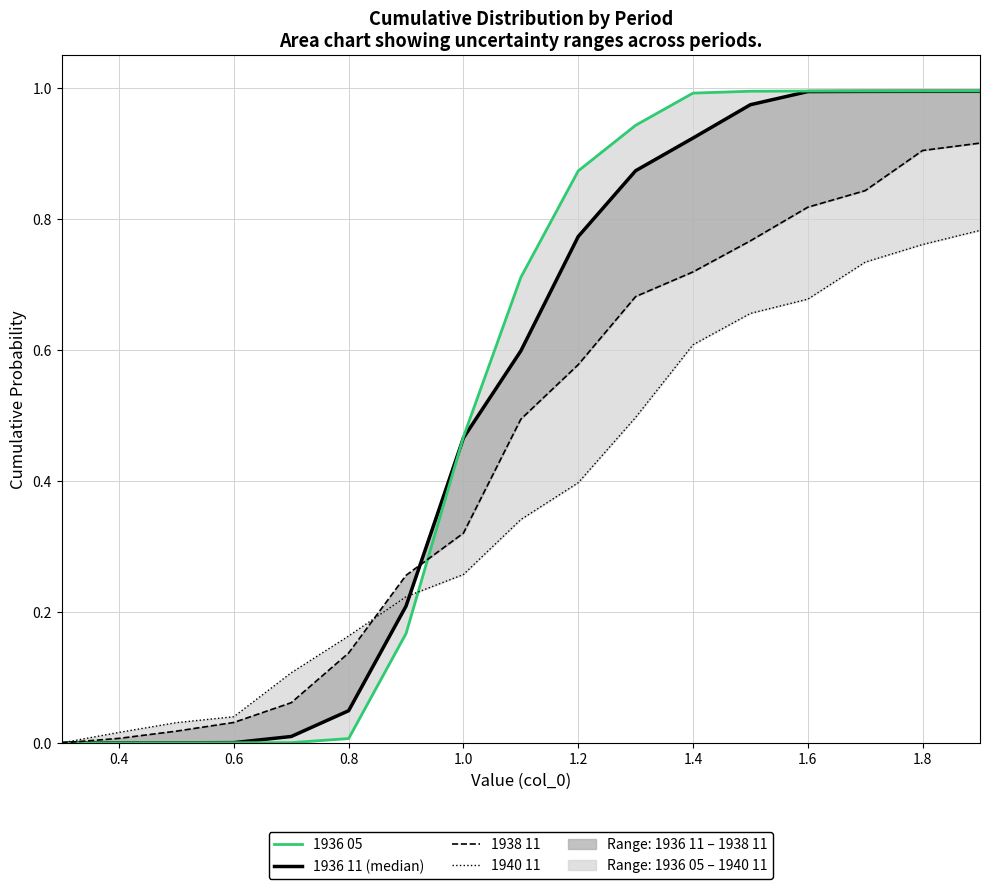

True or false: 1936 11 has more than 1 interior local peaks.

False